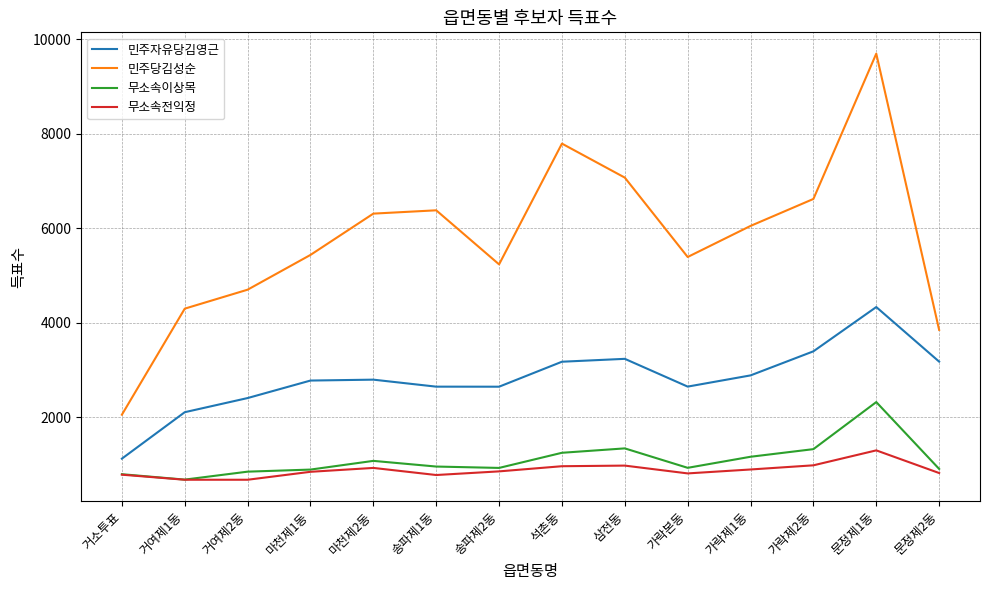

What are all the series names shown in the legend?

민주자유당김영근, 민주당김성순, 무소속이상목, 무소속전익정